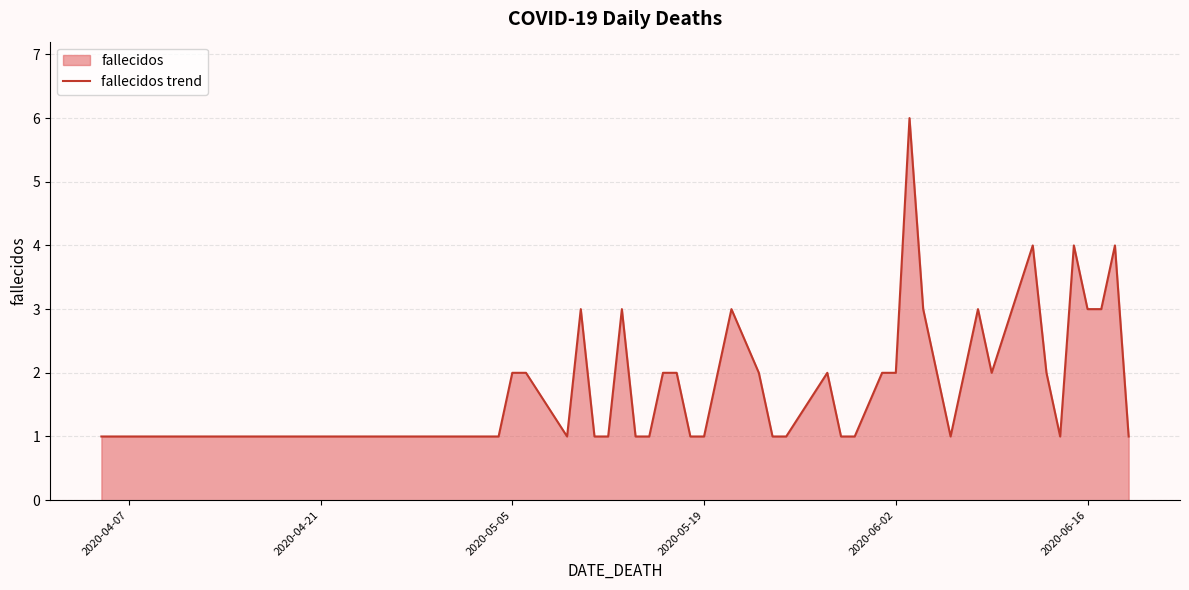

Count the values in the range 1 to 3.

36